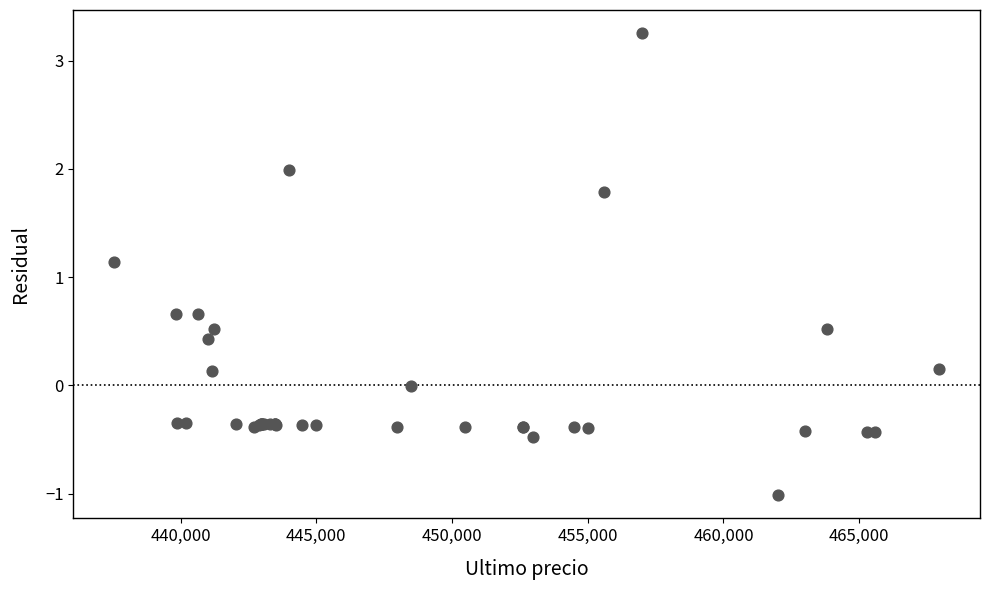

What Y value in the scatter plot is closest to 1?

1.1